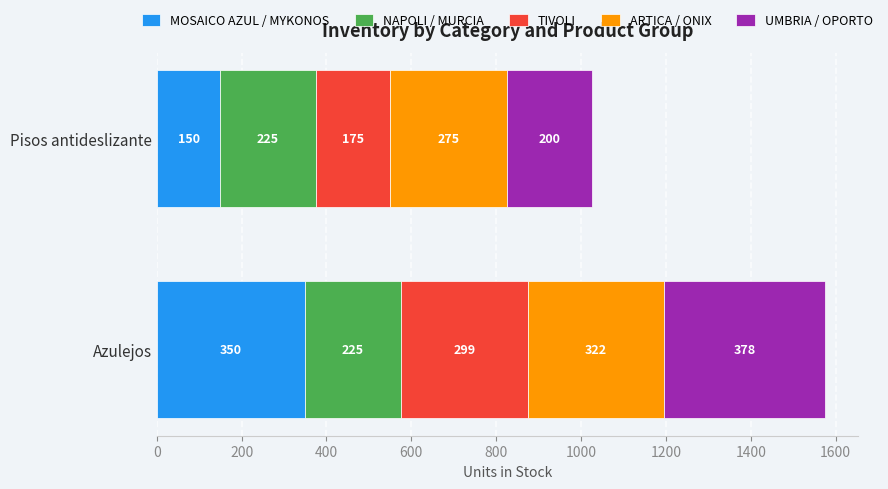

Is it true that MOSAICO AZUL / MYKONOS equals 350 at Azulejos?

True